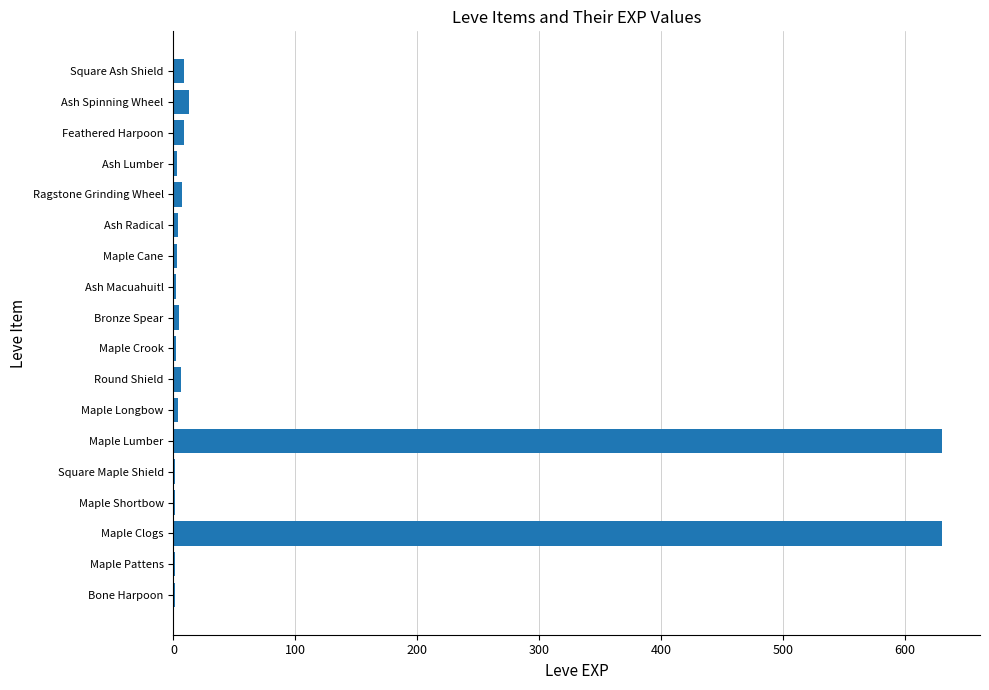

What is the greatest value displayed?

630